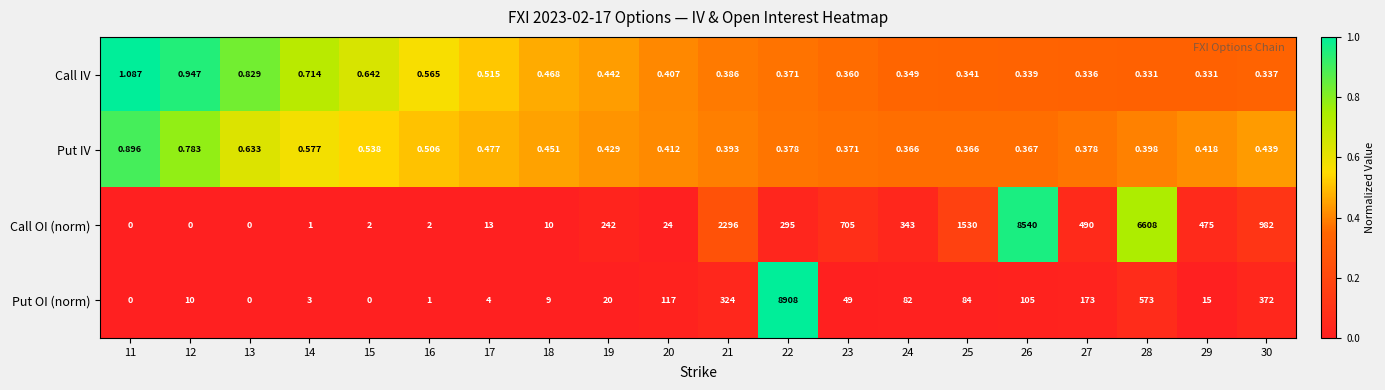

At 29, list the series in order from largest to smallest.

Call OI (norm), Put OI (norm), Put IV, Call IV